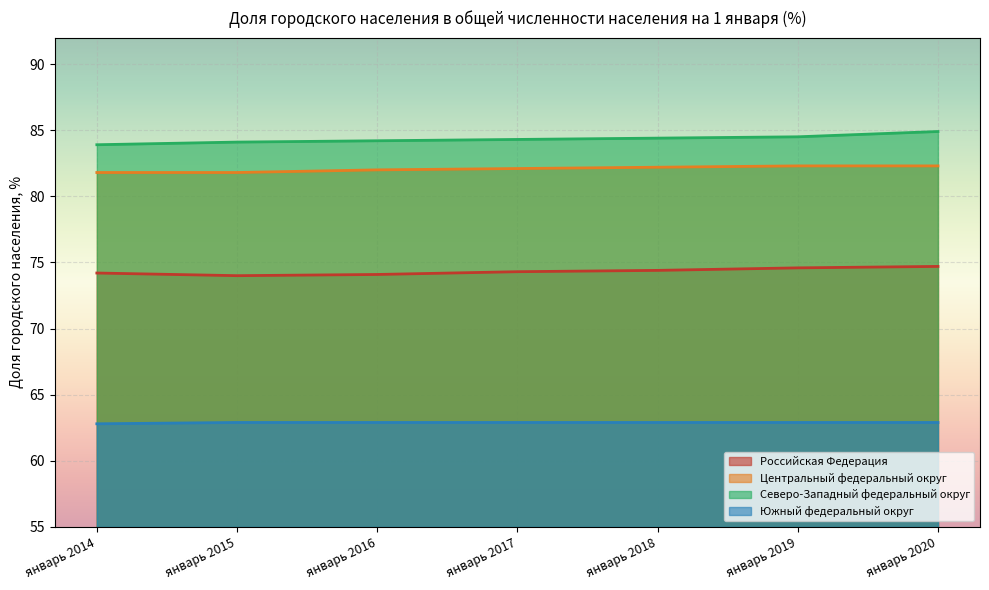

Between январь 2018 and январь 2020, which series saw the biggest shift?

Северо-Западный федеральный округ